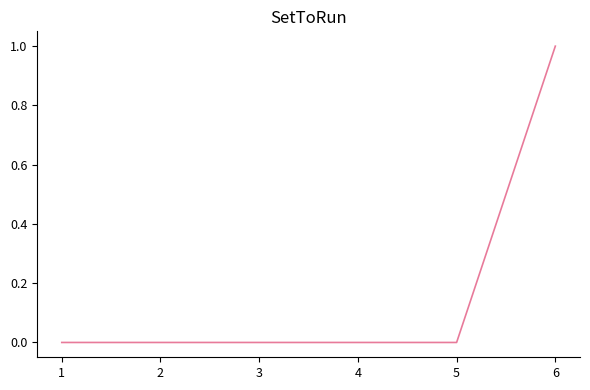

Count the number of data series in this chart.

1